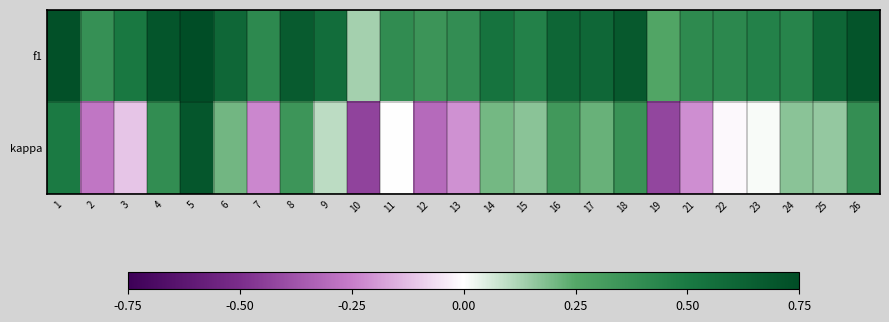

What is the spread (max minus min) of values at 13?

0.6